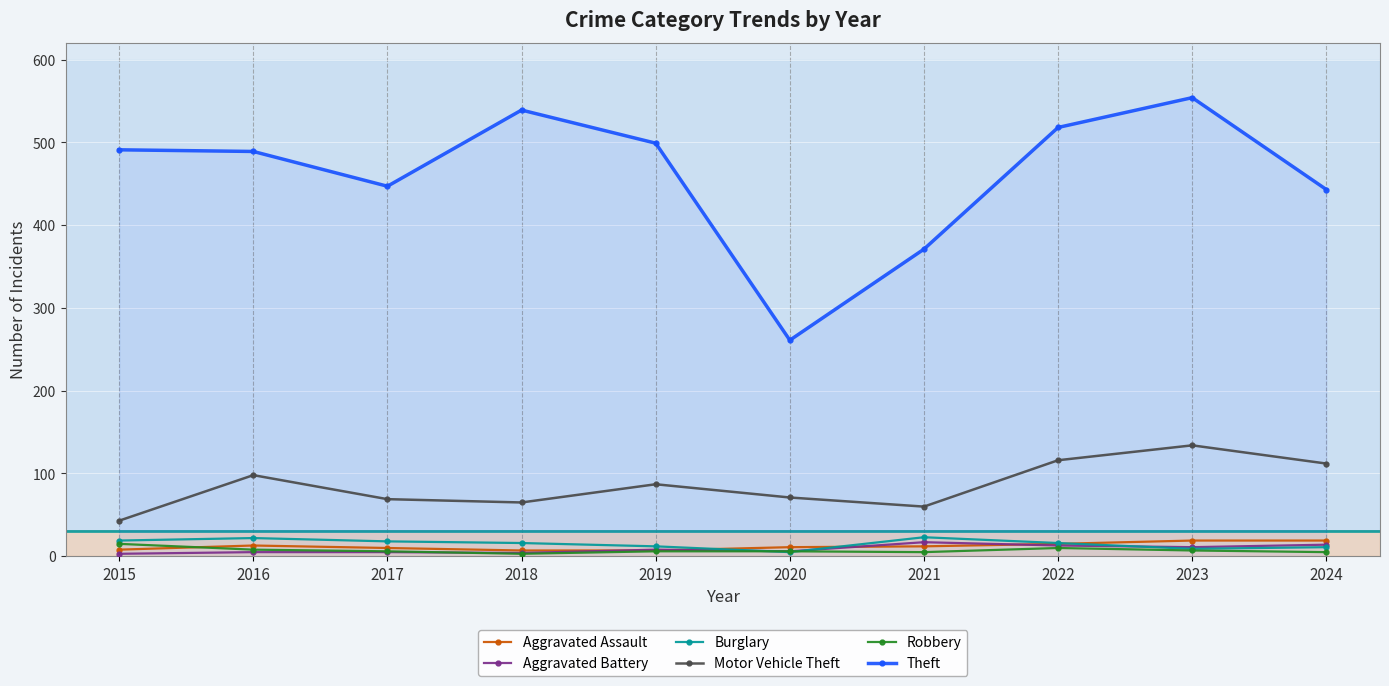

How many interior local valleys does the Motor Vehicle Theft series have?

2